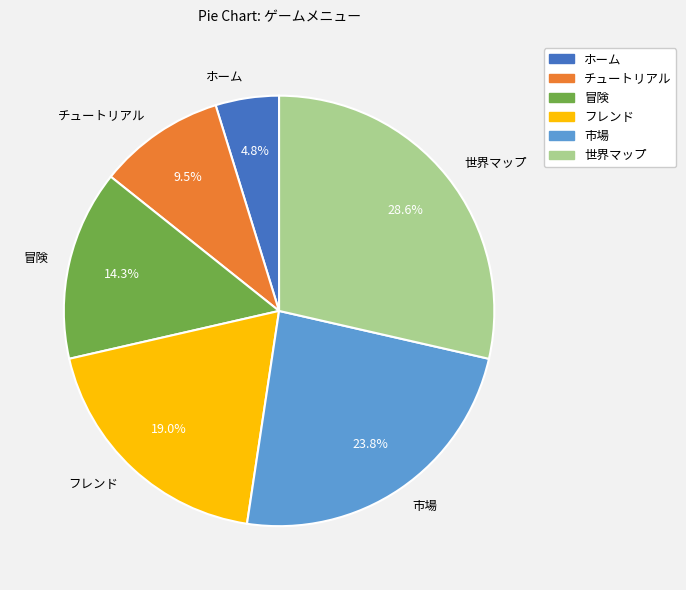

Which has a higher value, 市場 or フレンド?

市場